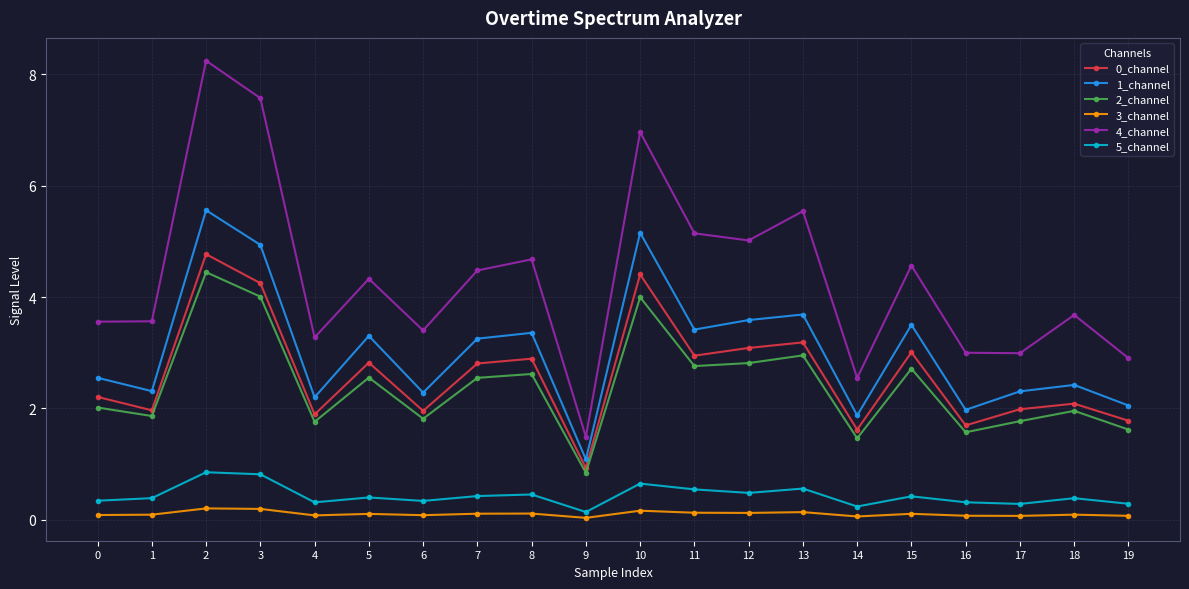

The 0_channel series shows 3.2 at 0. True or false?

False